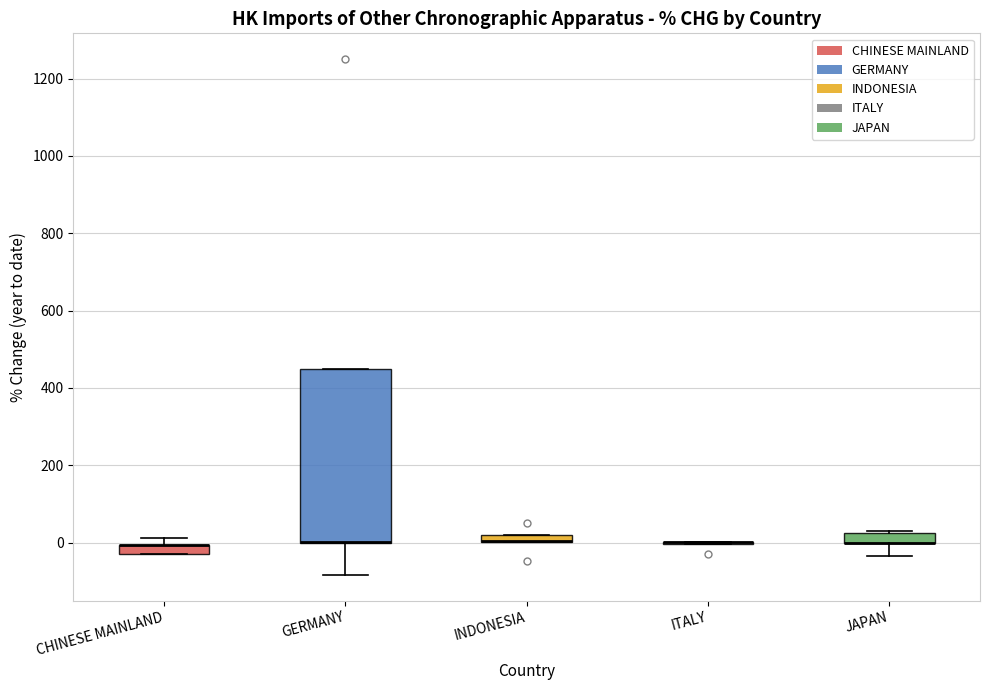

Where is the upper edge of the box for CHINESE MAINLAND on the y-axis? The values are not printed on the chart, so give them approximately, as read against the axis.

0